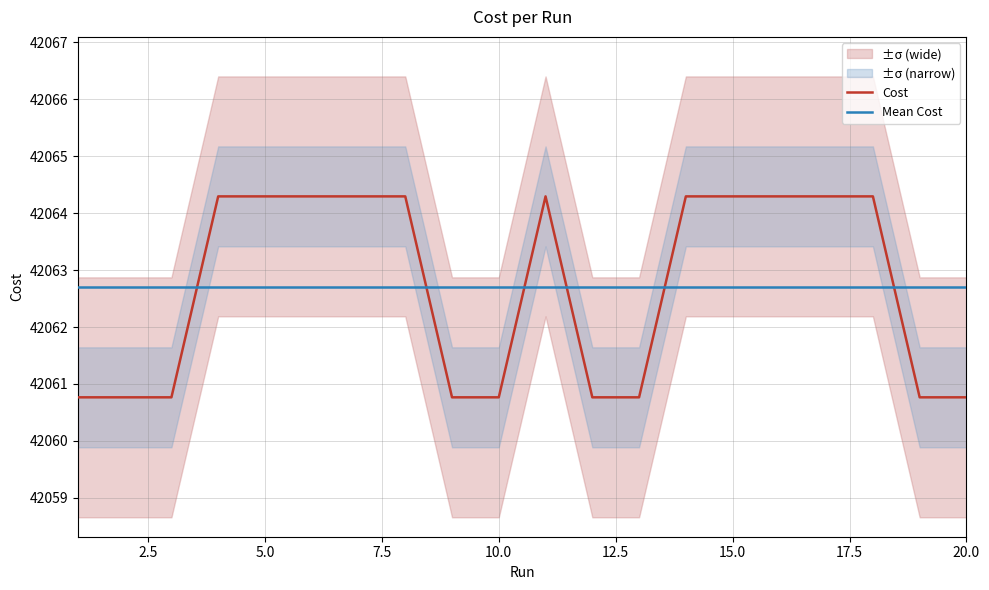

True or false: Mean Cost and Cost intersect in this chart.

True